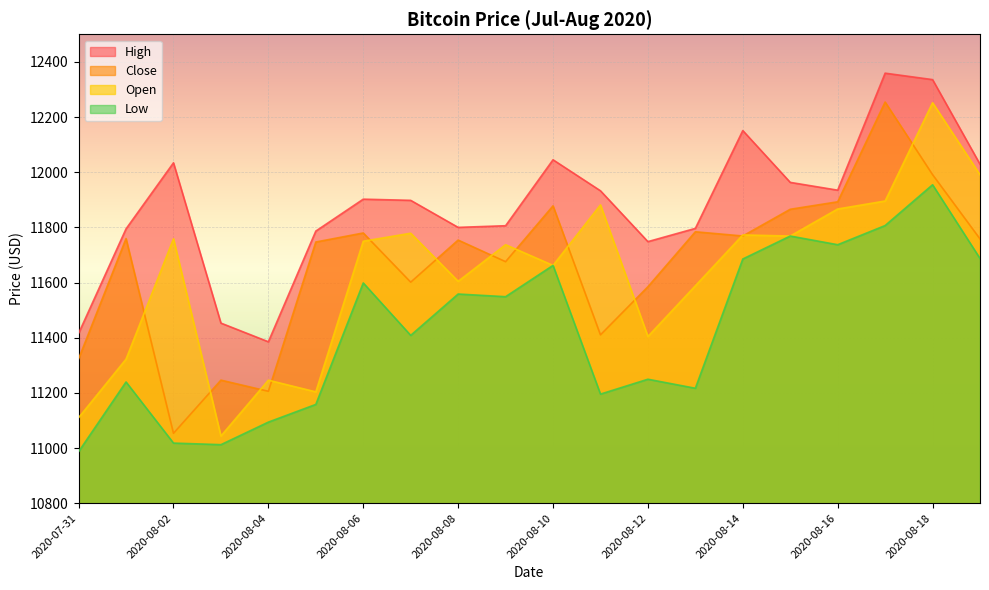

True or false: Open and High intersect in this chart.

False